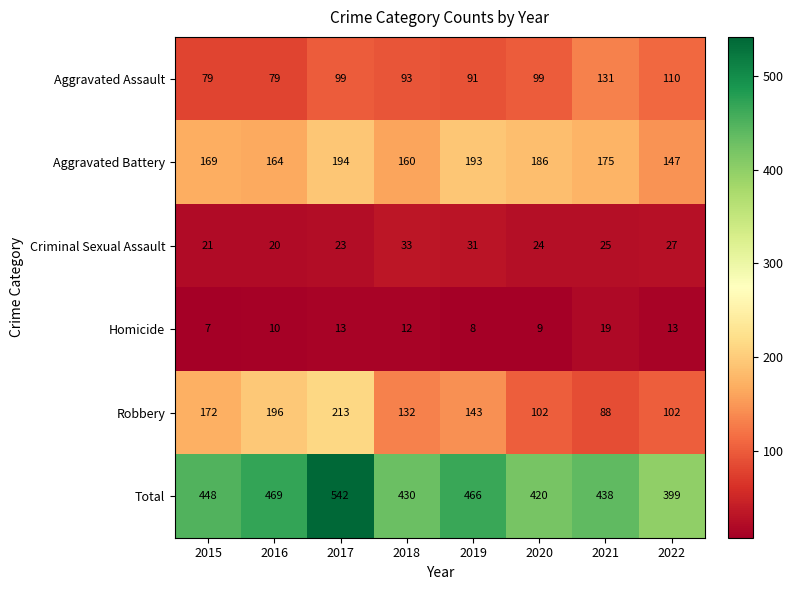

Which label corresponds to the smallest value in the chart?

2015